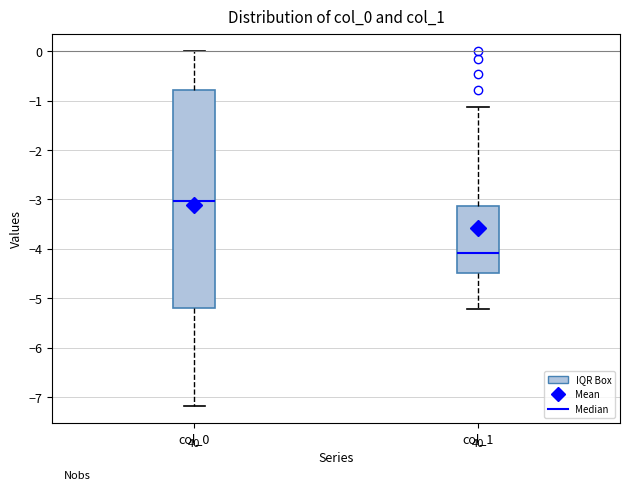

Reading left to right, transcribe this box plot: for each box, give where its median line is, the range the box spans, and where its two whiskers end, as read against the y-axis. The values are not printed on the chart, so give them approximately, as read against the axis.

col_0: median -3.0, box -5.2 to -0.8, whiskers -7.2 to 0.0
col_1: median -4.1, box -4.5 to -3.1, whiskers -5.2 to -1.1